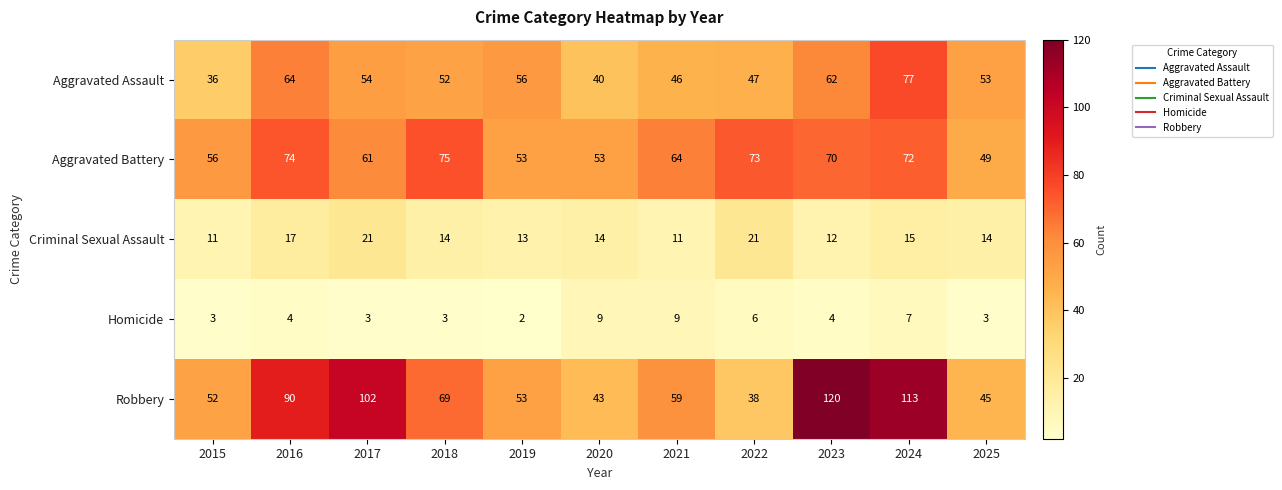

Between 2017 and 2018, which series saw the biggest shift?

Robbery